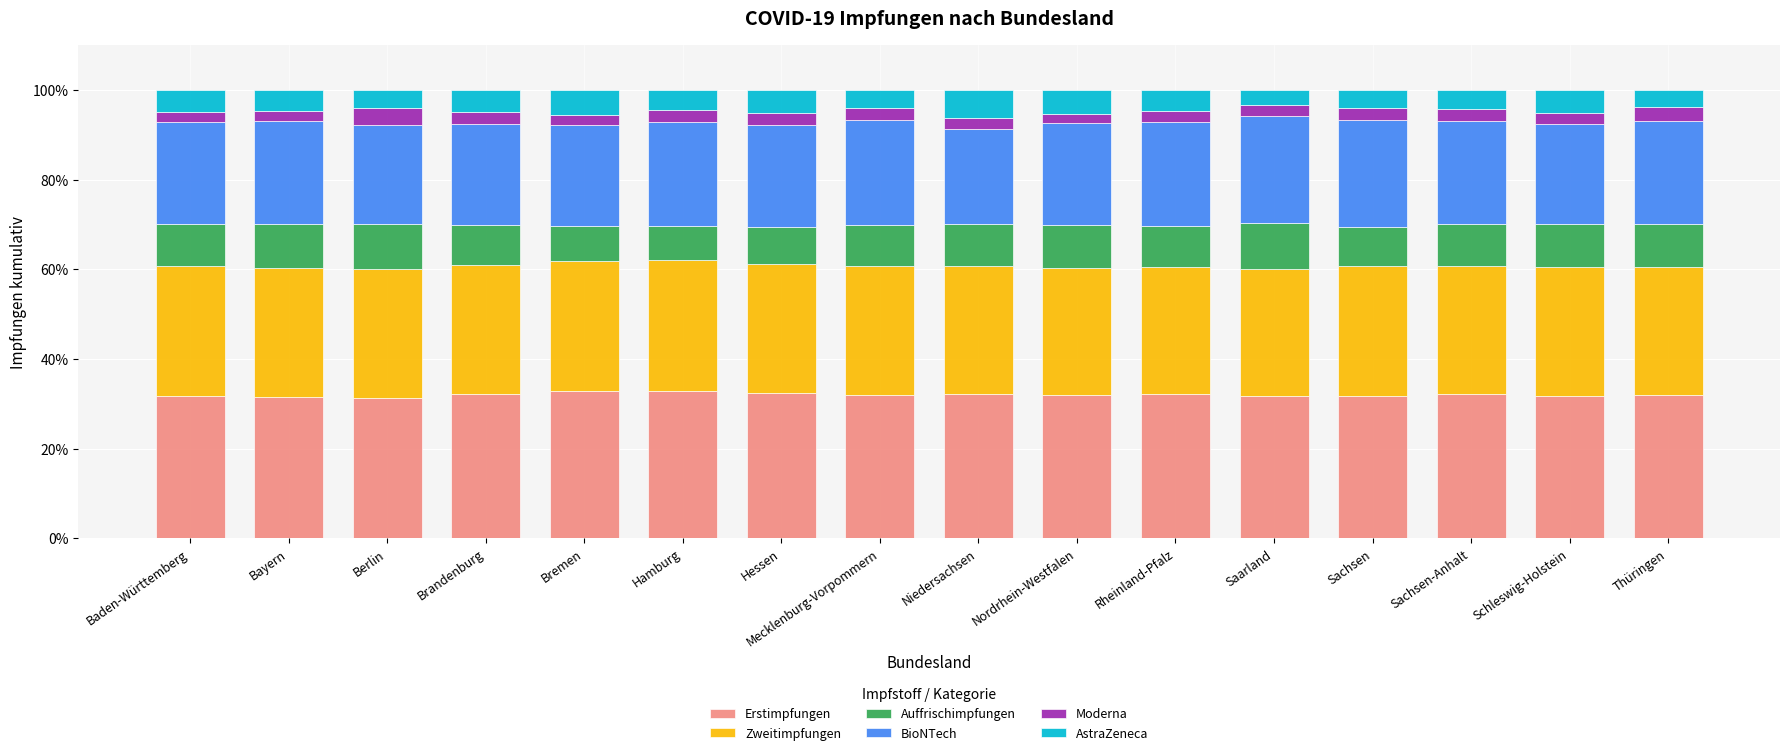

What is the difference between the maximum and second lowest values in the Erstimpfungen series?

1.4